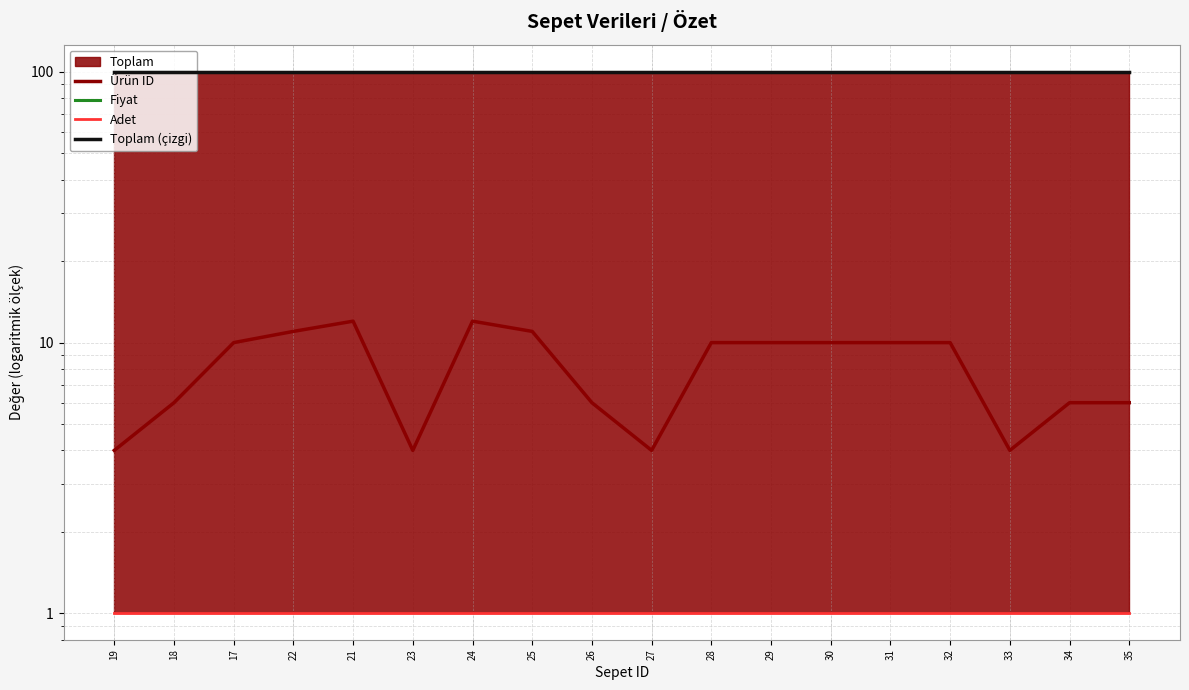

Between 26 and 21, which is larger?

21